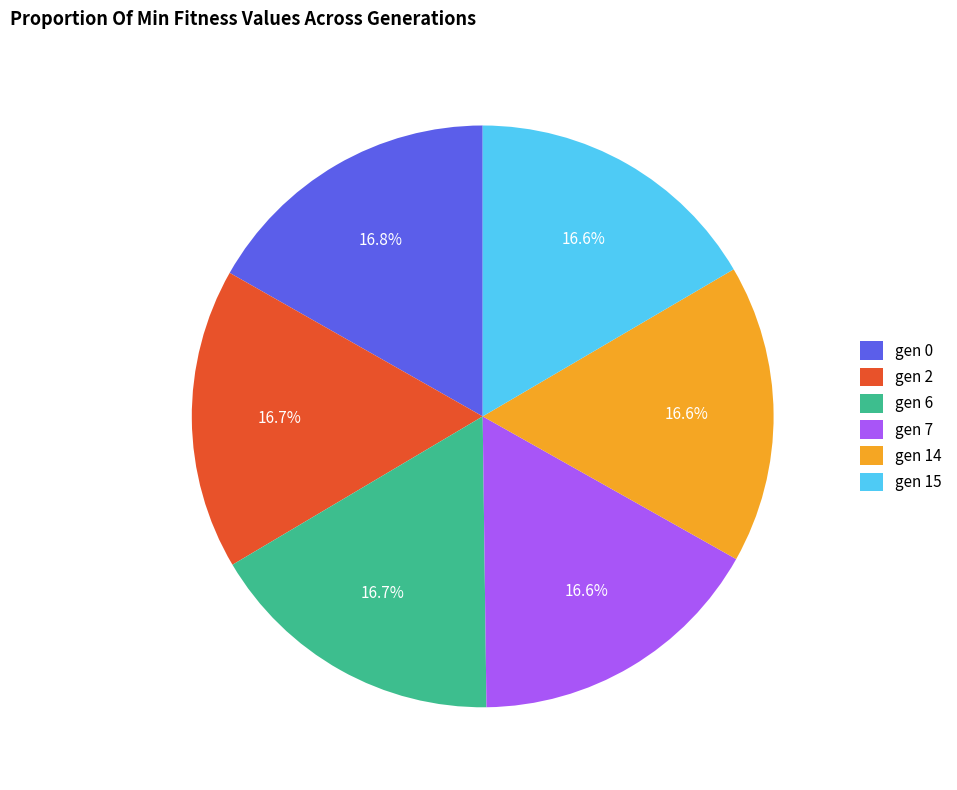

To the nearest percent, what is the average slice percentage?

17%